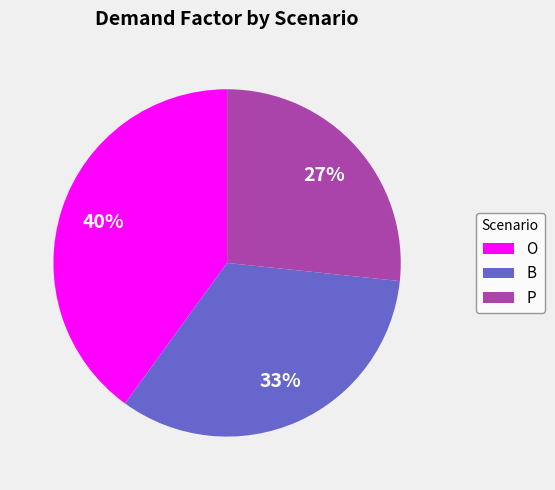

Rank the categories by value from highest to lowest.

O, B, P